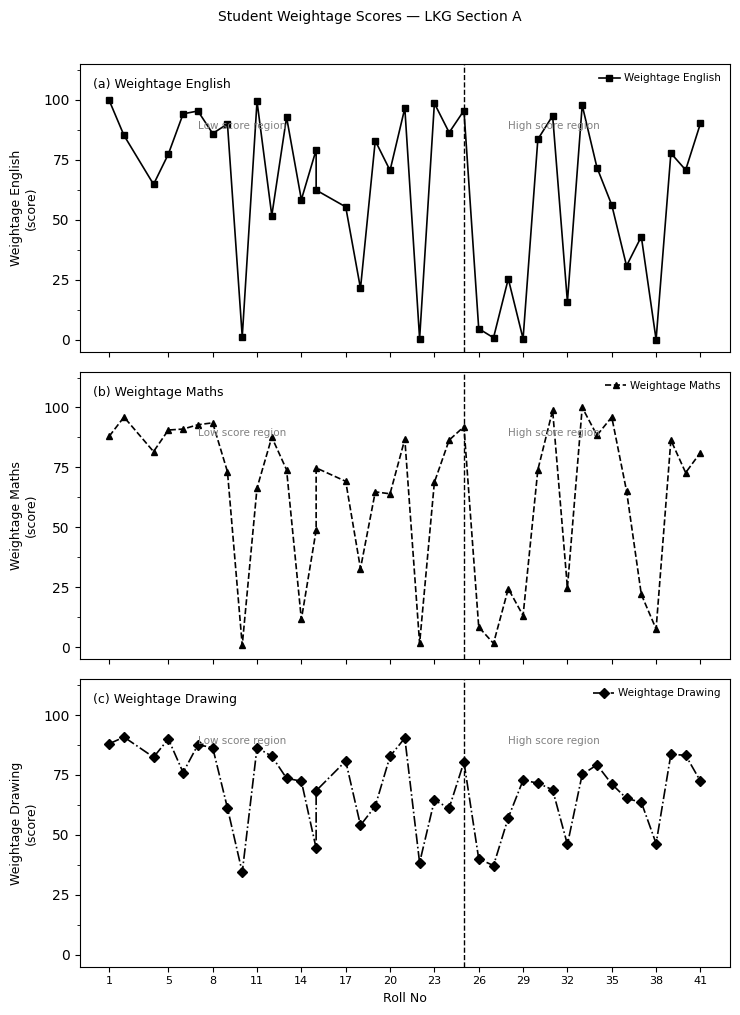

Between 20 and 23, which series saw the biggest shift?

Weightage English